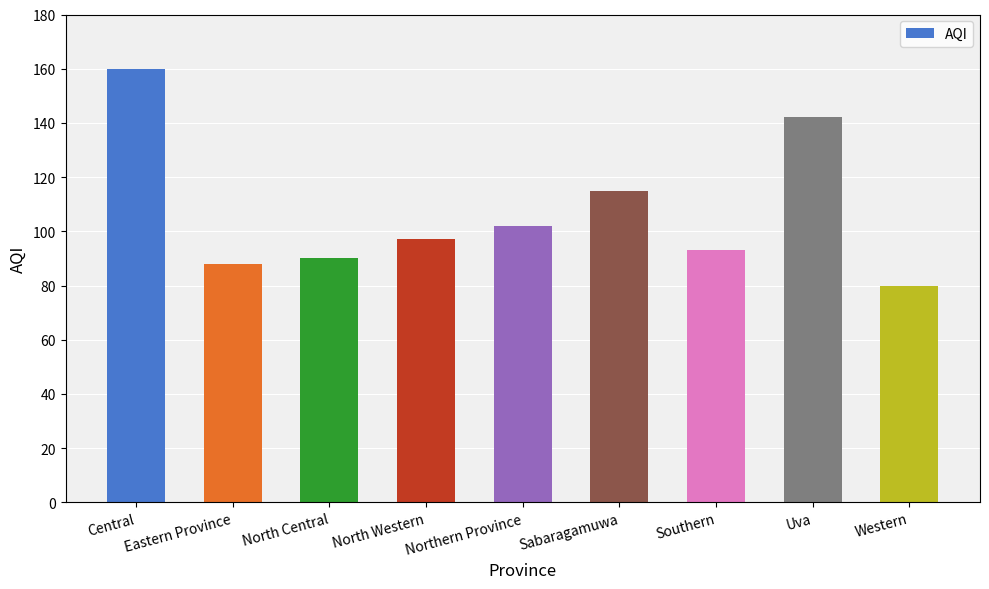

How many values are below 97?

4